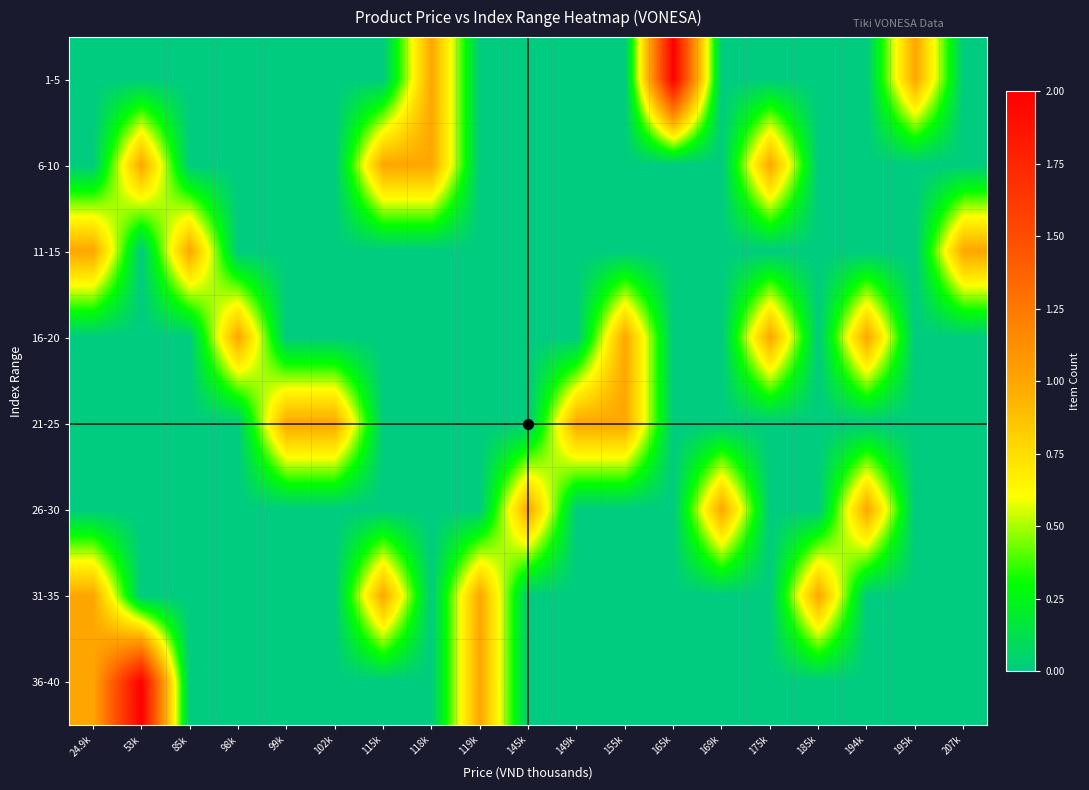

What is the maximum value shown in the chart?

2